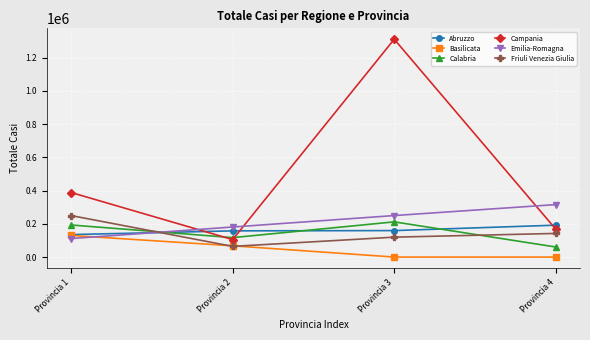

Is it true that Campania equals 388461 at Provincia 1?

True